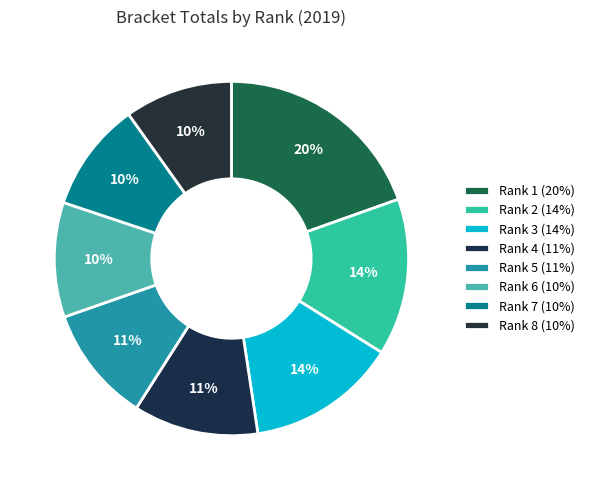

Which category has the smallest portion of the pie?

Rank 8